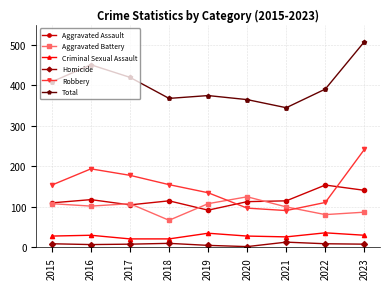

At which category is the sum across all series the highest?

2023